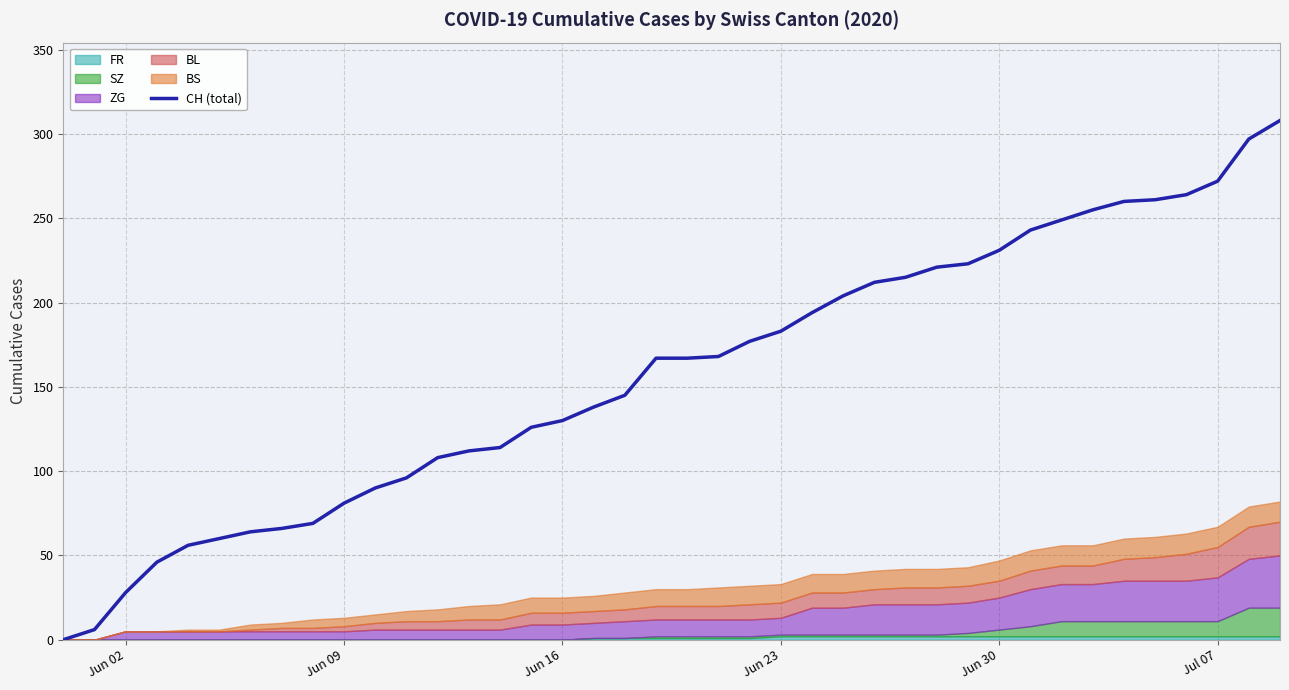

What is the highest value of the CH (total) series?

308